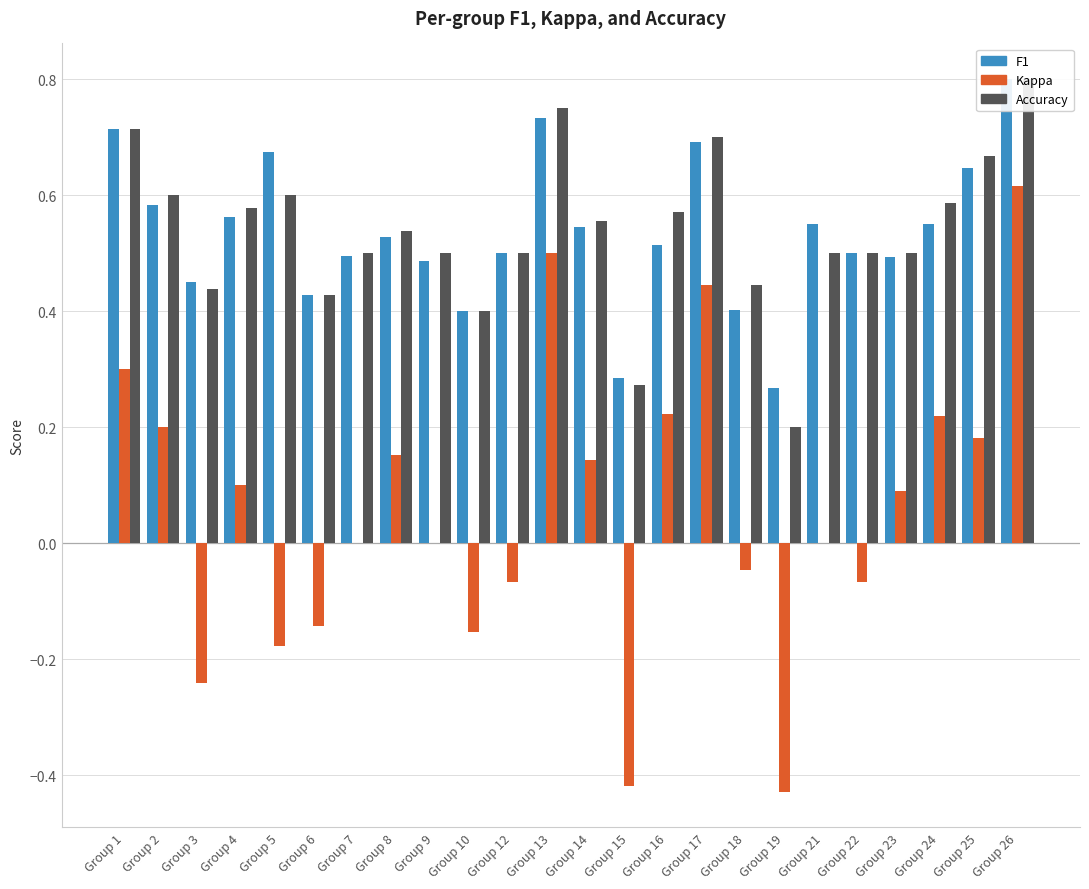

Which series has the largest total across all categories?

accuracy